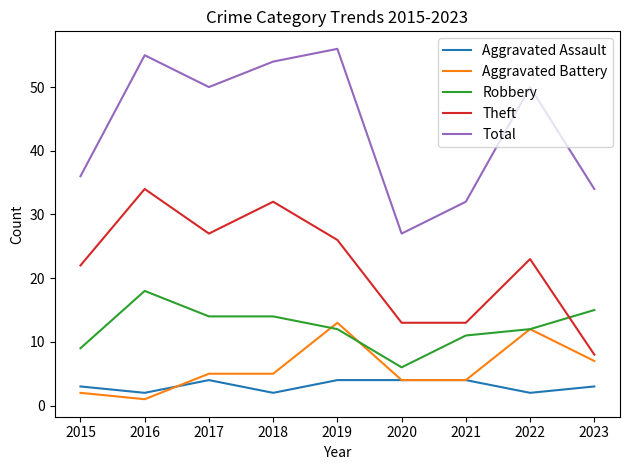

What is the difference between the highest and lowest values at 2015?

34